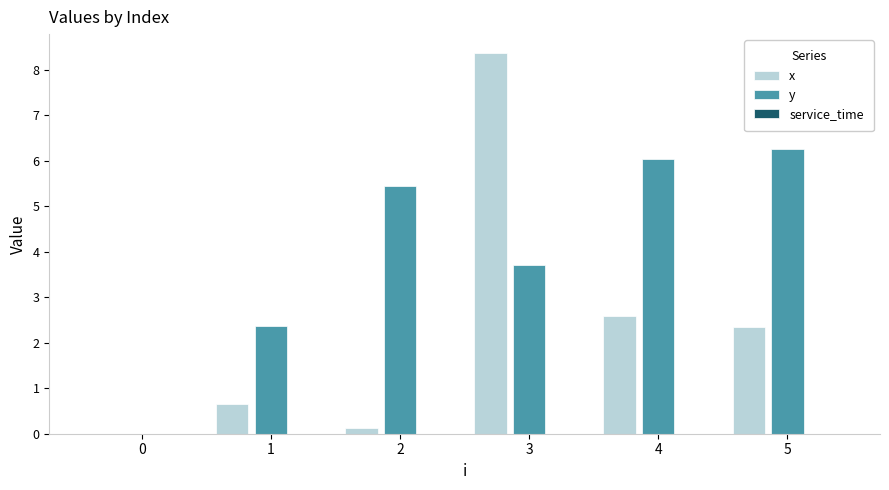

At which category does the chart reach its peak across all series?

3